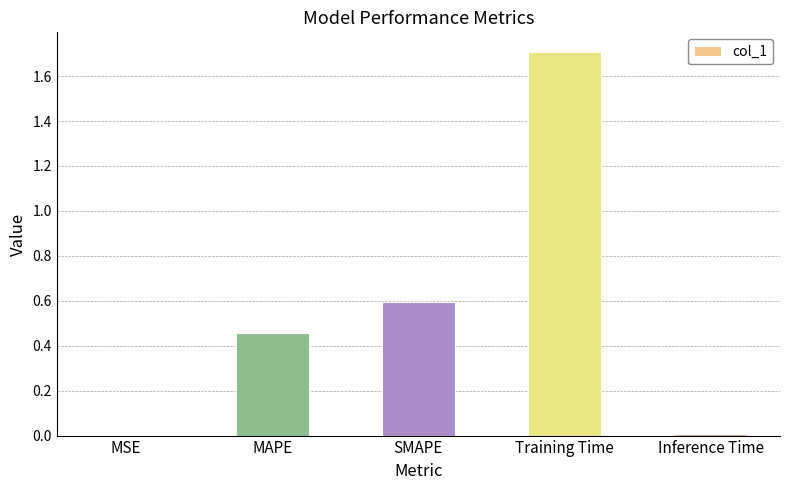

Which has a higher value, MSE or Training Time?

Training Time